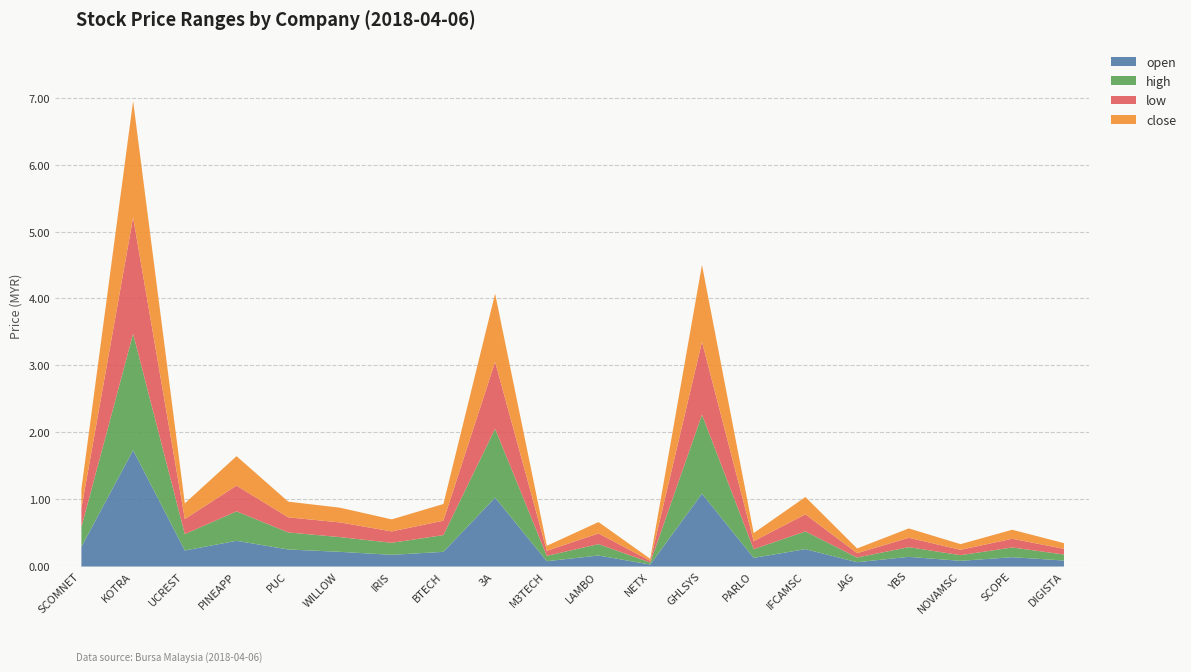

What is the maximum value for open?

1.7